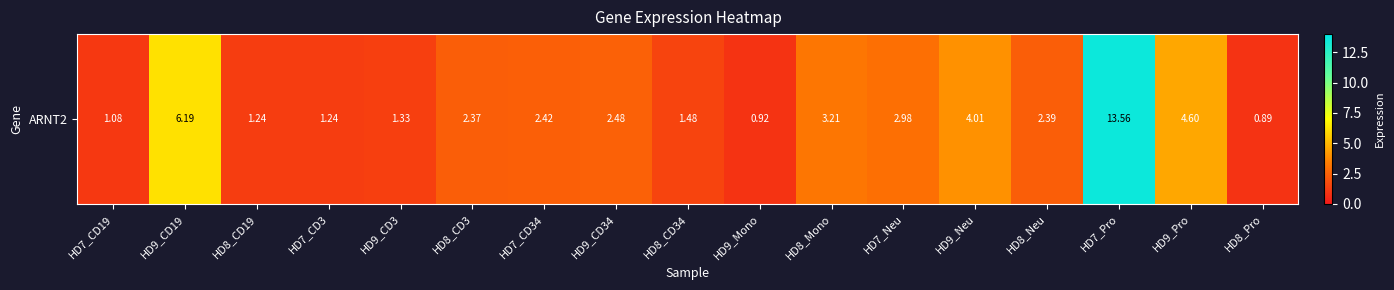

What is the difference between the maximum and minimum values?

12.7